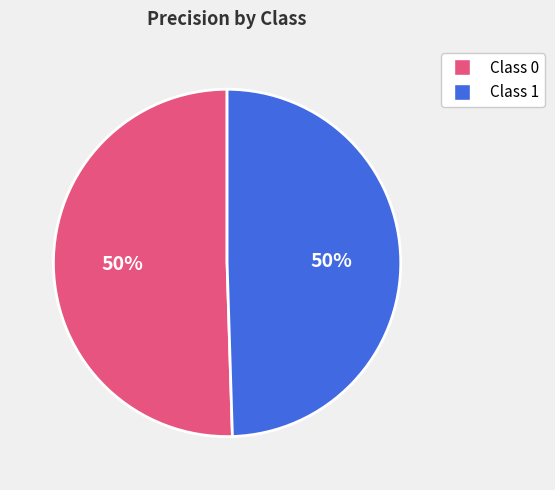

To the nearest percent, what is the average slice percentage?

50%